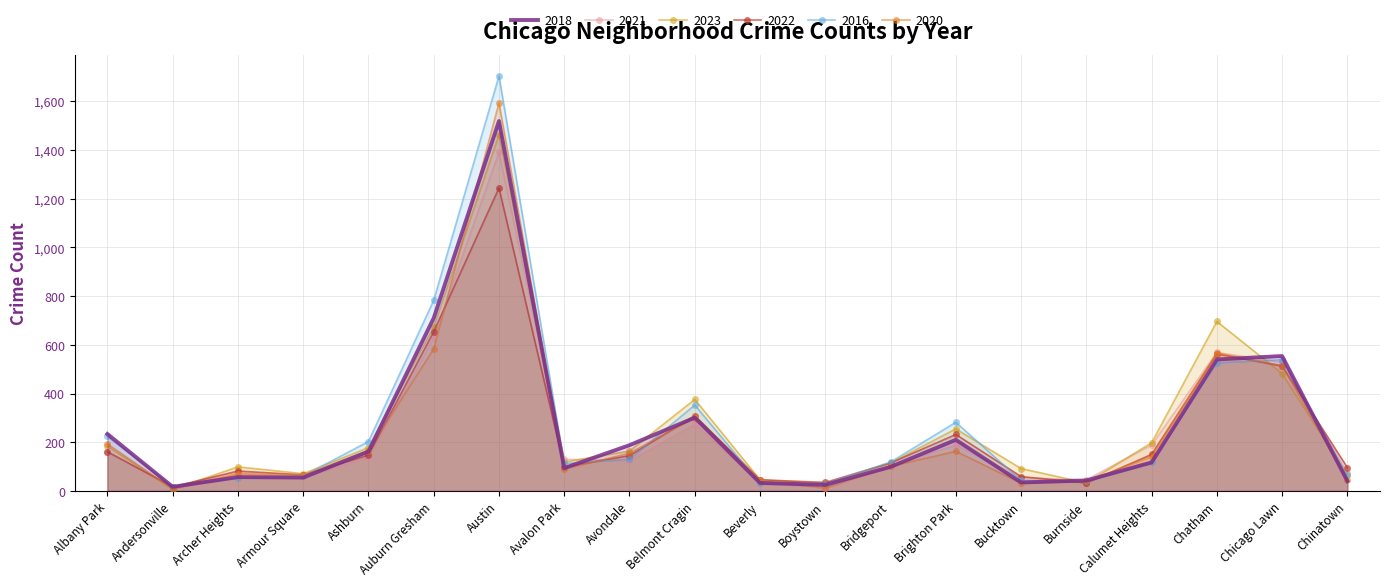

Reading left to right, list all the values displayed in this chart.

2018: 234	17	57	55	162	710	1519	94	188	301	33	25	99	210	35	43	117	540	554	41
2021: 159	17	76	57	138	630	1391	130	125	274	35	12	102	189	54	46	189	569	528	74
2023: 184	7	99	71	178	674	1463	119	164	376	46	29	115	255	92	33	198	696	482	64
2022: 161	17	82	66	147	654	1244	99	145	309	46	35	115	232	59	33	150	563	513	96
2016: 224	18	54	62	203	783	1704	113	130	353	31	29	119	282	43	39	119	526	539	64
2020: 193	8	70	65	166	584	1593	90	155	301	43	12	101	163	32	39	141	567	514	46